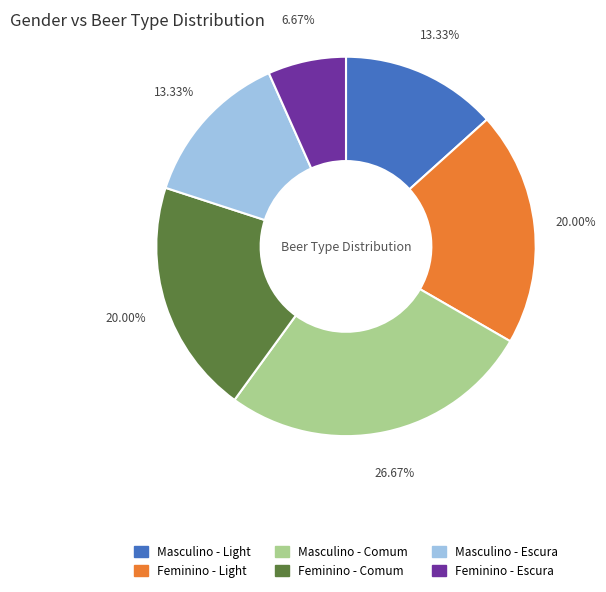

Do Masculino - Escura and Masculino - Comum together represent more than half of the pie?

No